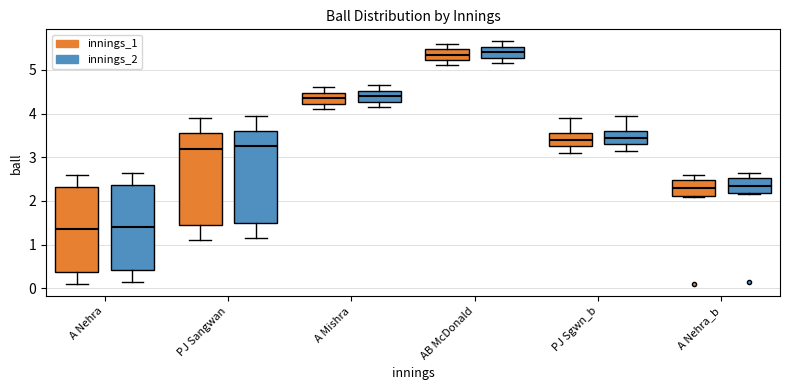

Where is the upper edge of the box for A Mishra (innings_1) on the y-axis? The values are not printed on the chart, so give them approximately, as read against the axis.

4.5